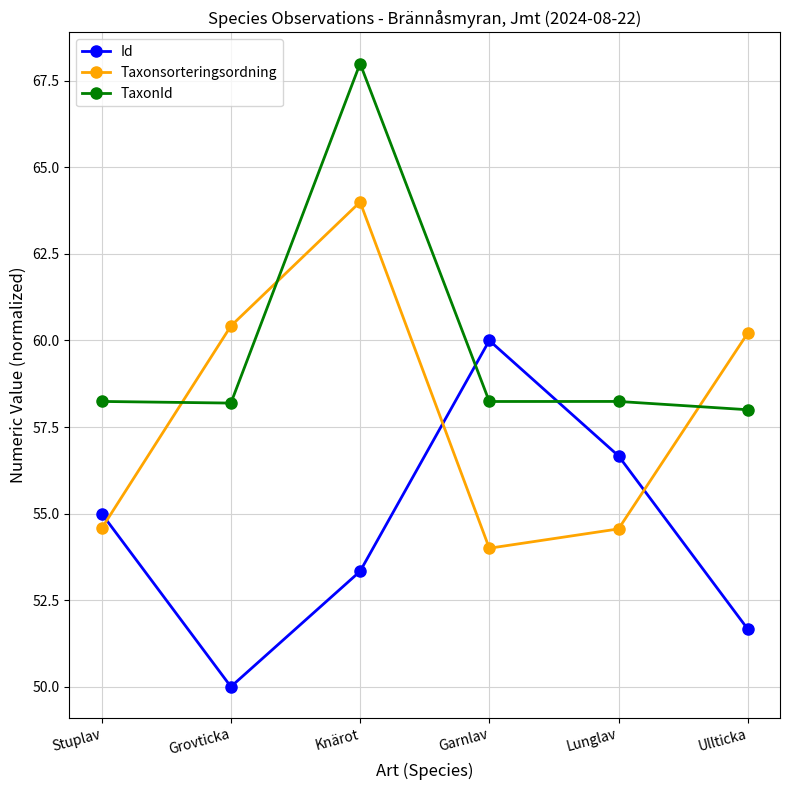

Is this an area chart (filled region under the line)?

No